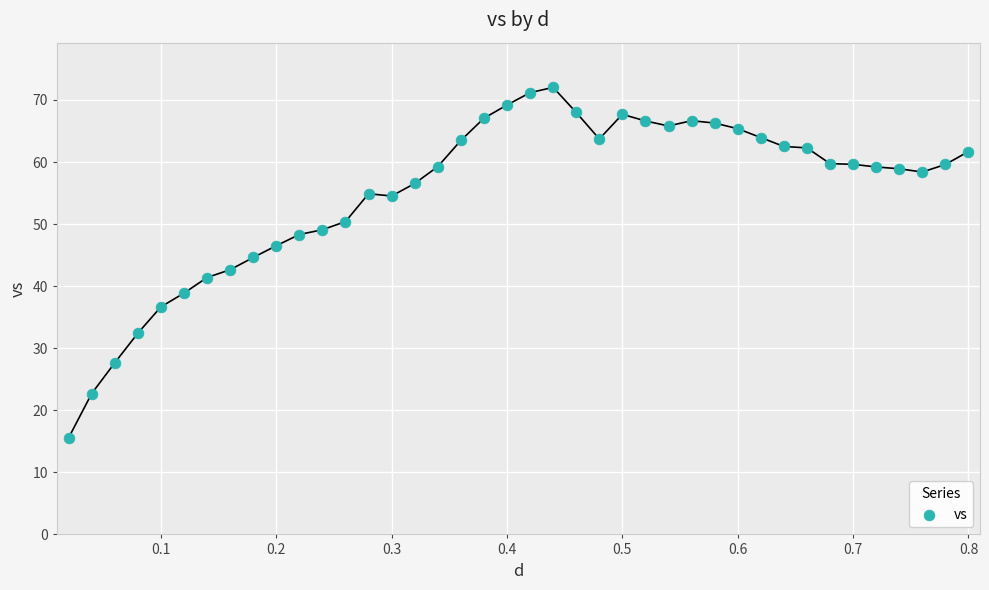

What is the range of Y values (max minus min)?

56.5